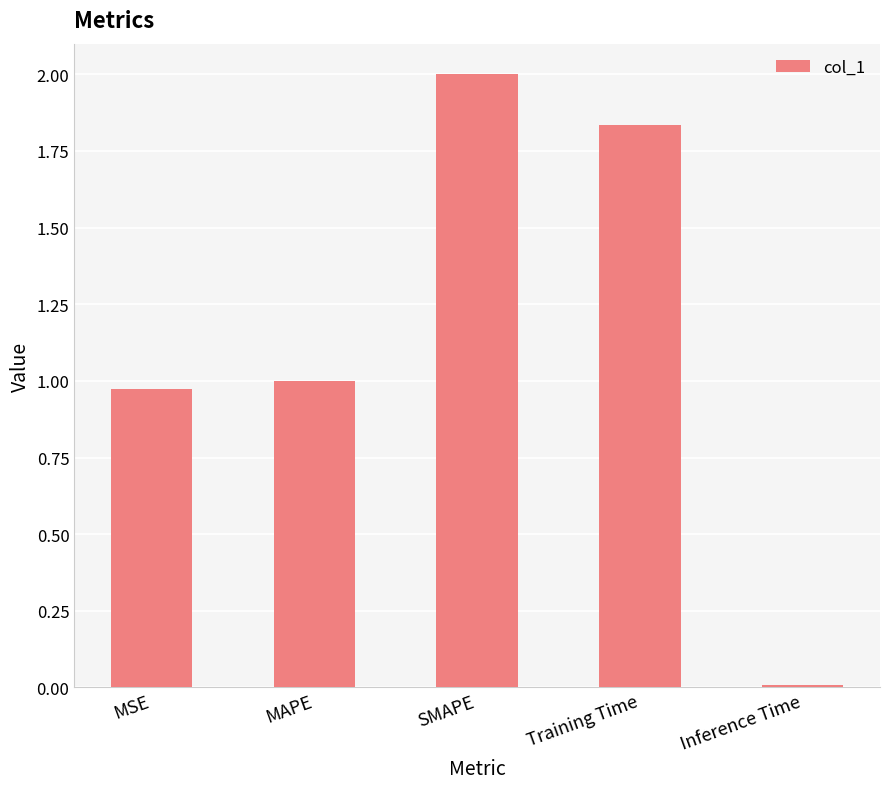

Which label corresponds to the largest value in the chart?

SMAPE